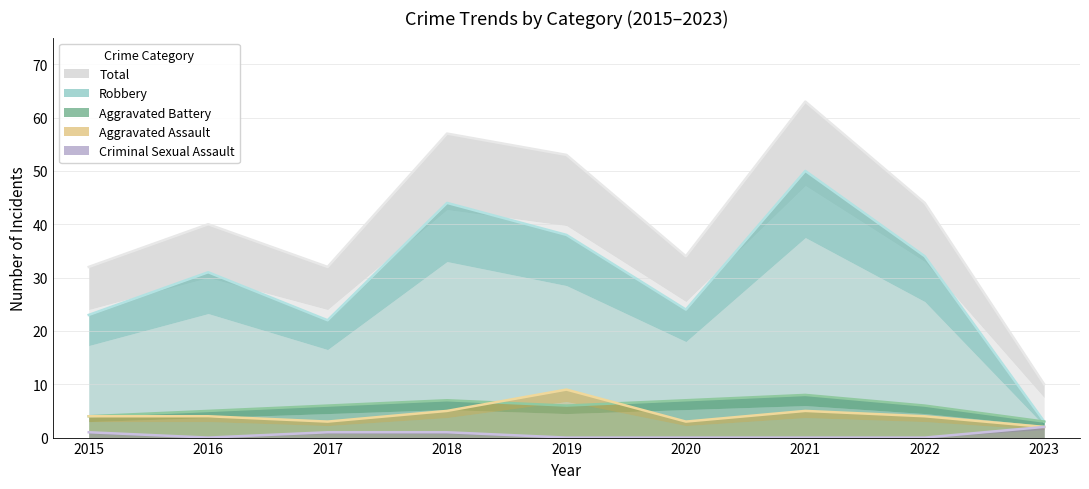

How many interior local peaks does the Total series have?

3